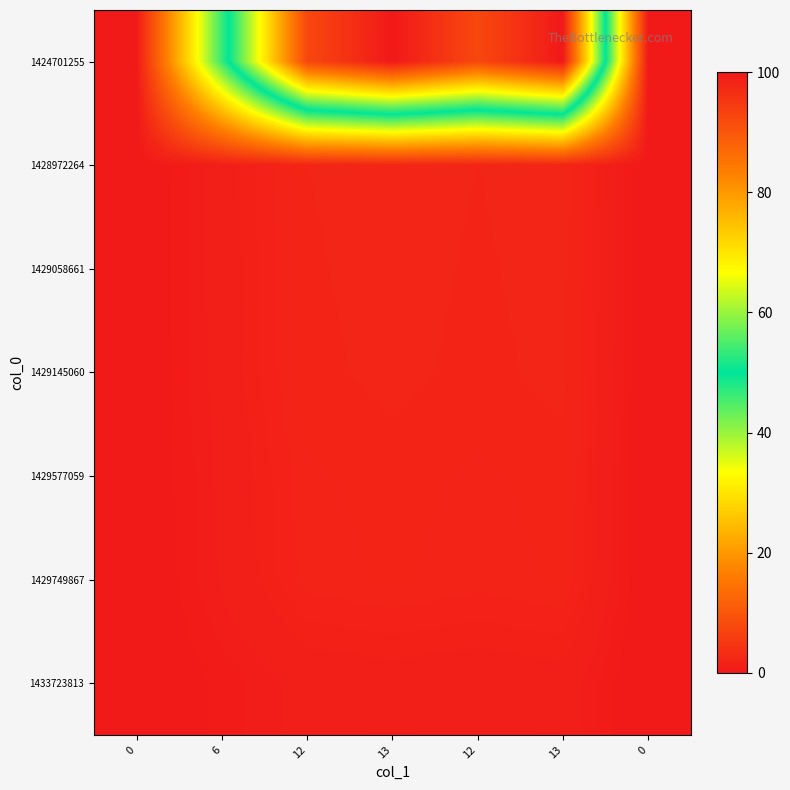

At how many categories does at least one series exceed 86?

4